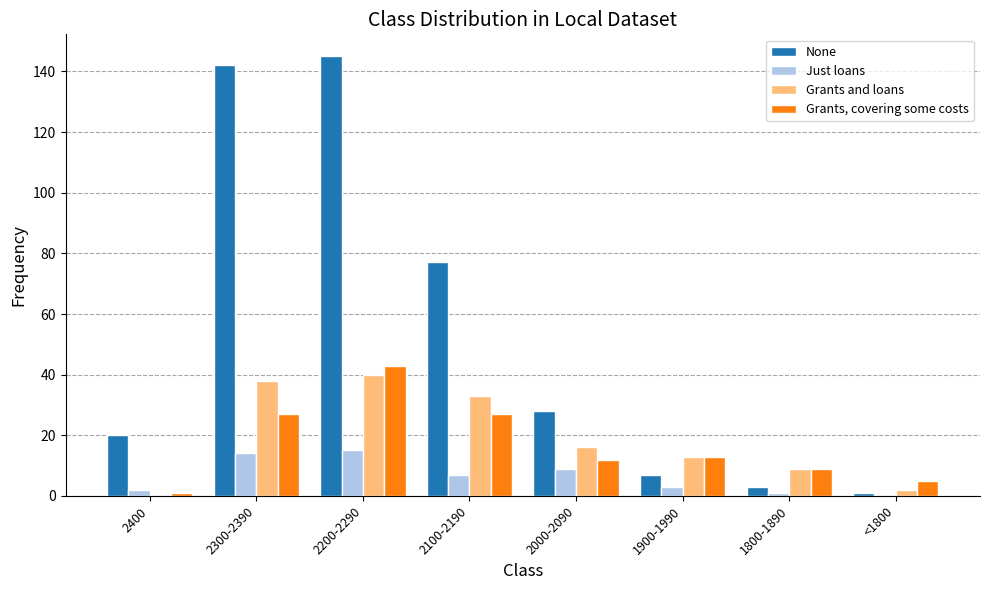

Is it true that None equals 77 at 2100-2190?

True